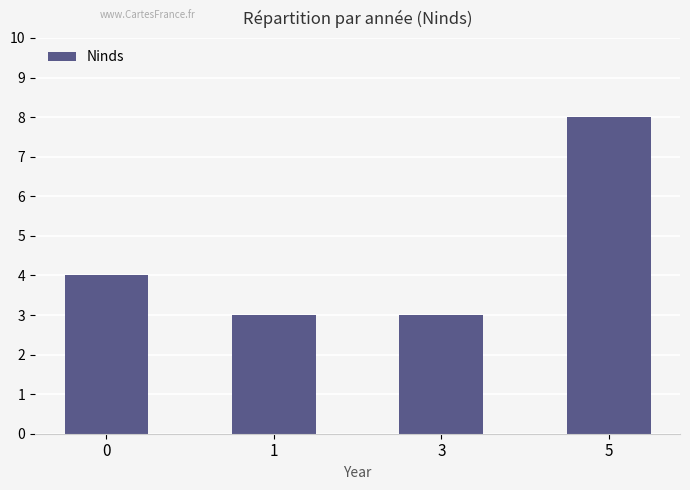

What is the ratio of the value at 3 to the value at 5?

0.4